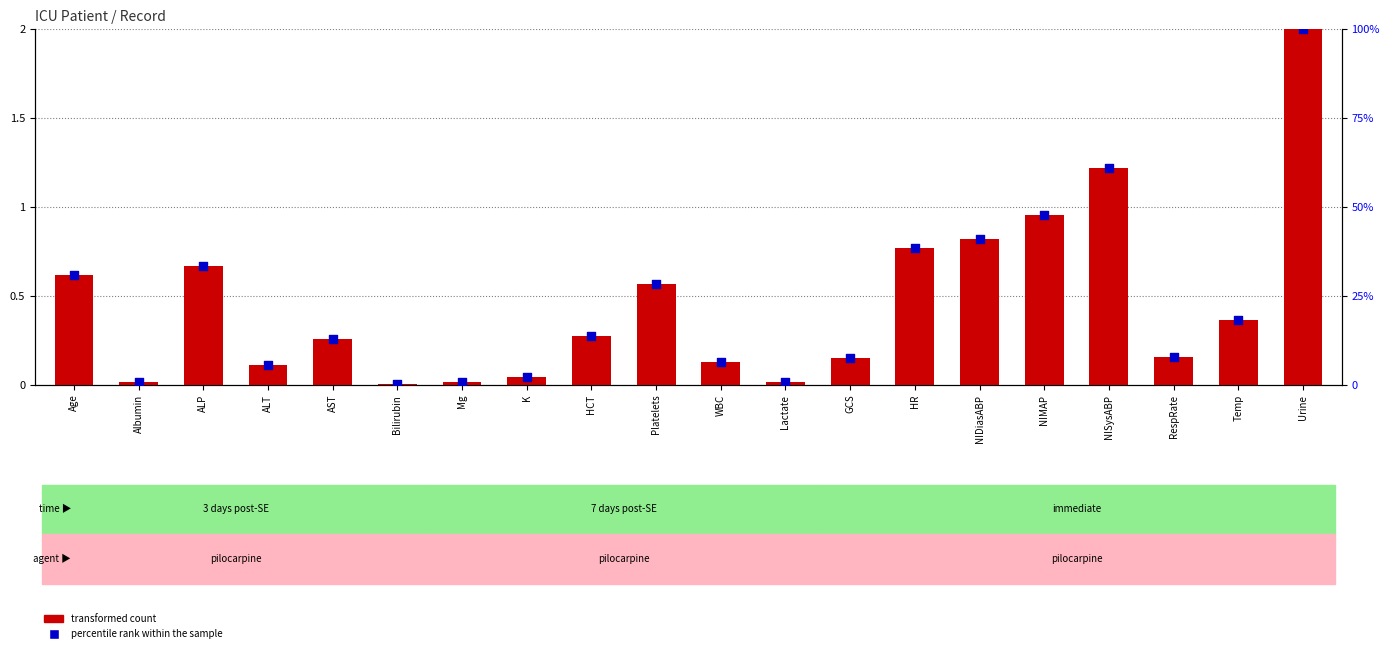

What are all the series names shown in the legend?

transformed count, percentile rank within the sample